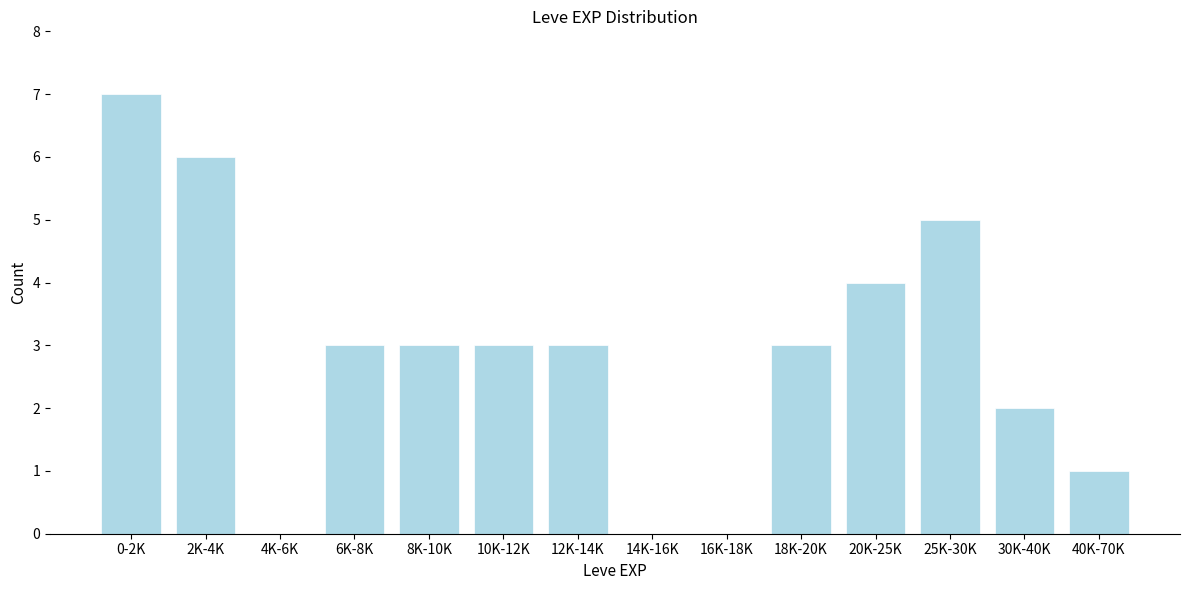

Reading right to left, extract all data points from this chart.

40K-70K=1	30K-40K=2	25K-30K=5	20K-25K=4	18K-20K=3	16K-18K=0	14K-16K=0	12K-14K=3	10K-12K=3	8K-10K=3	6K-8K=3	4K-6K=0	2K-4K=6	0-2K=7